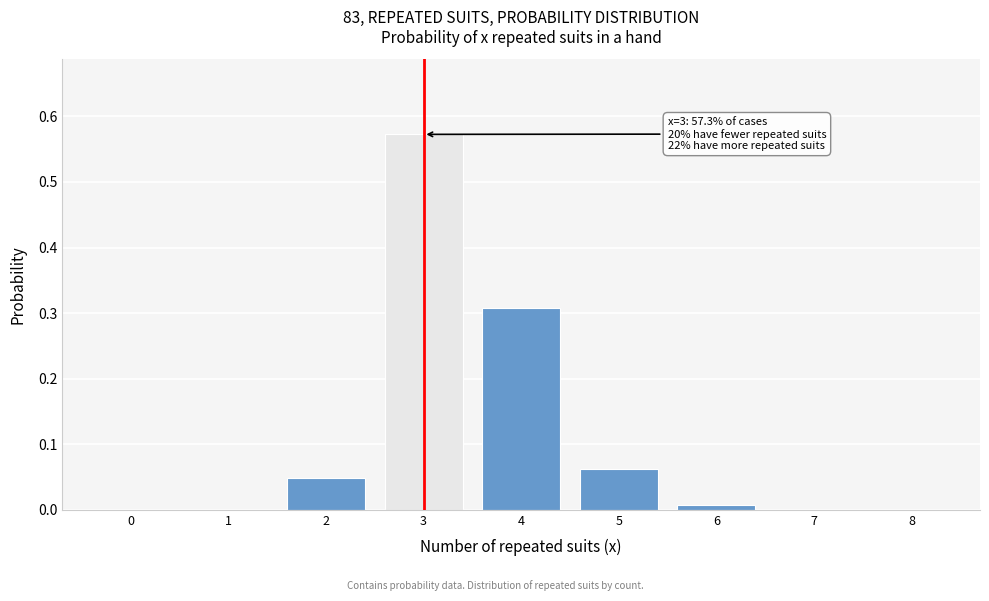

At which category does the chart reach its peak across all series?

3